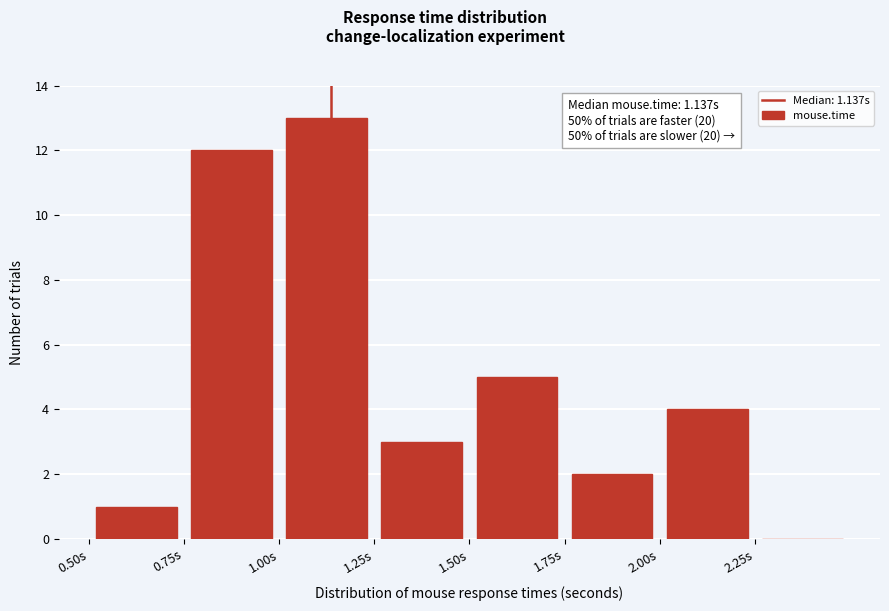

Which range on the x-axis has the tallest bar?

1.00 to 1.25